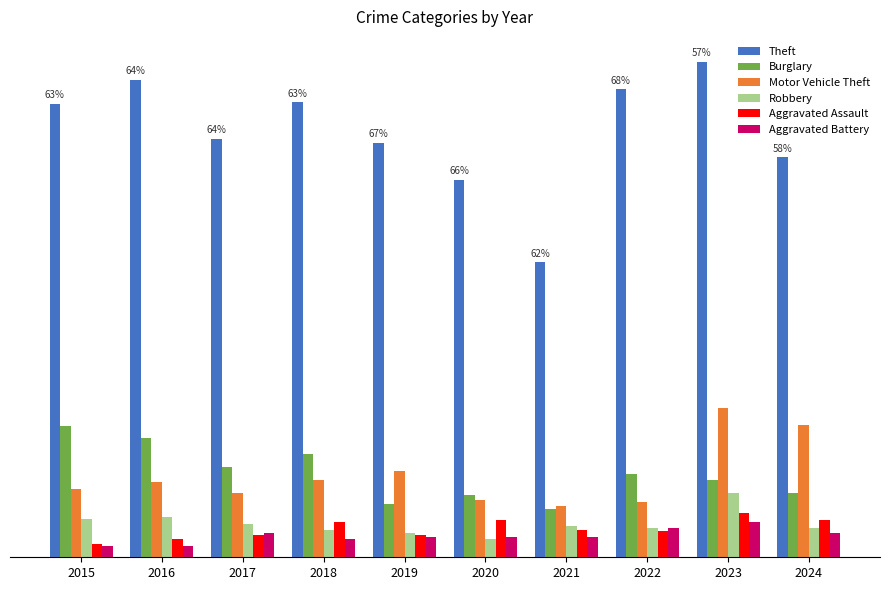

Which series has the largest range (max minus min)?

Theft